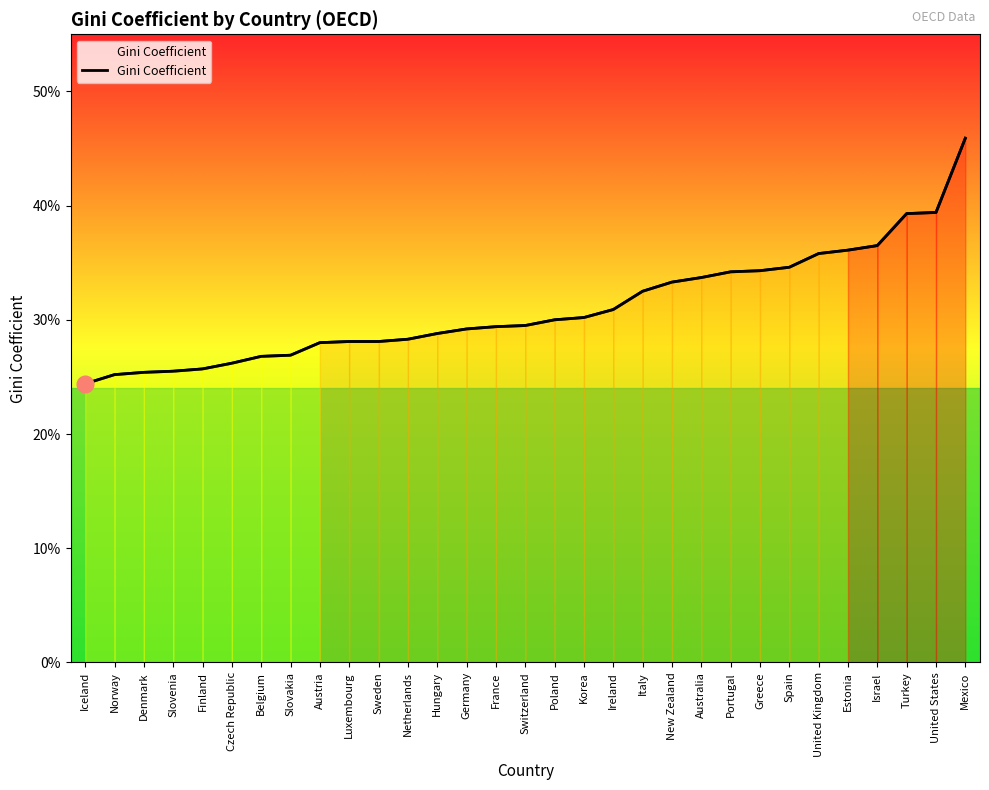

What is the difference between the maximum and minimum values?

0.2